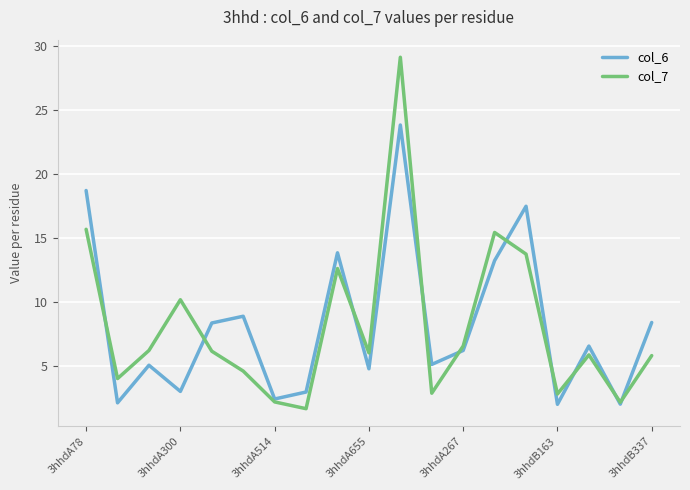

What is the smallest value displayed?

1.6